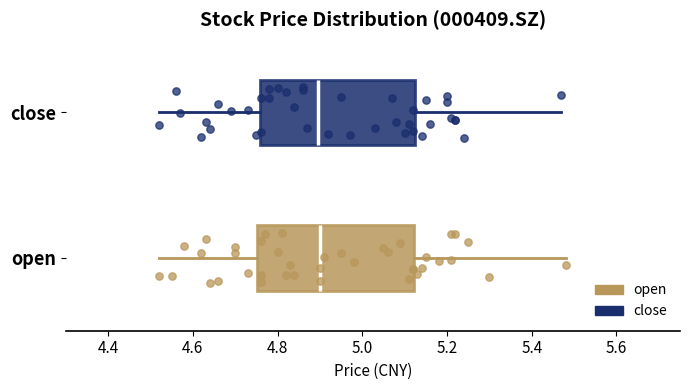

Where is the left edge of the box for close on the x-axis? The values are not printed on the chart, so give them approximately, as read against the axis.

4.76